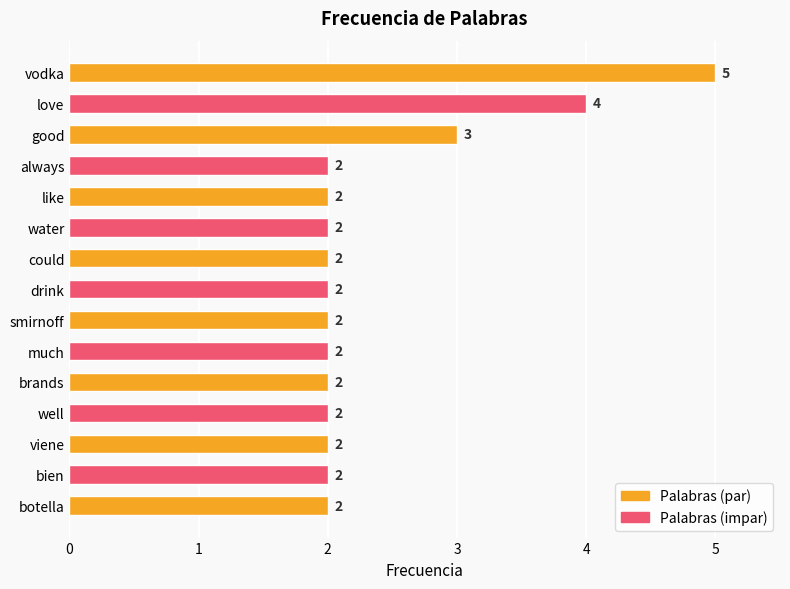

Reading top to bottom, extract all data points from this chart.

vodka=5	love=4	good=3	always=2	like=2	water=2	could=2	drink=2	smirnoff=2	much=2	brands=2	well=2	viene=2	bien=2	botella=2